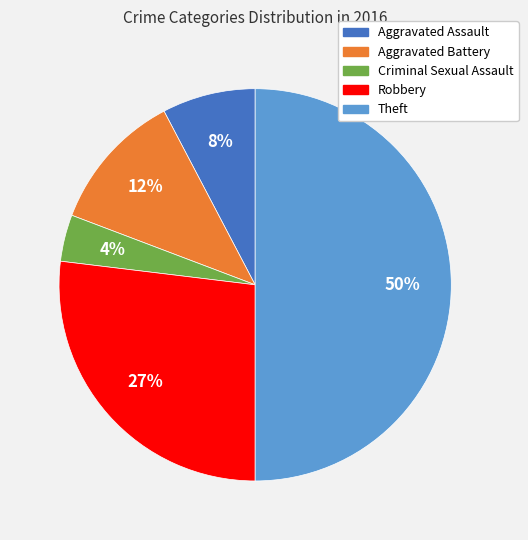

Which has a higher value, Theft or Aggravated Battery?

Theft